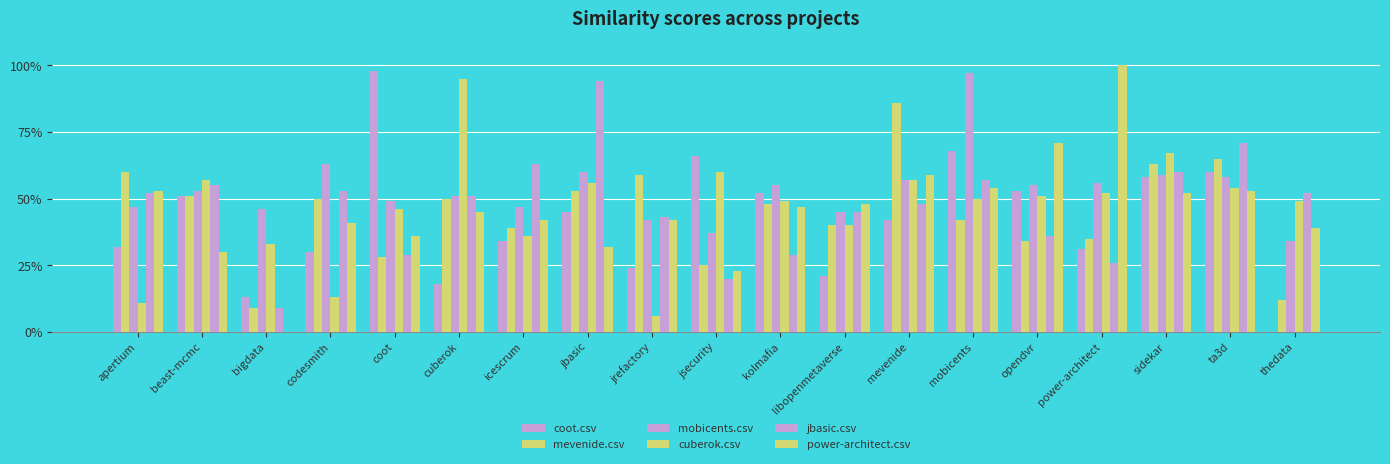

What is the value of the jbasic.csv bar at the 5th from the left?

0.3